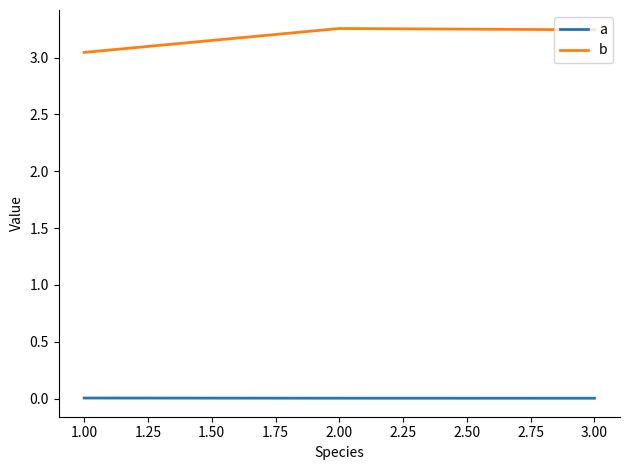

What are all the series names shown in the legend?

a, b